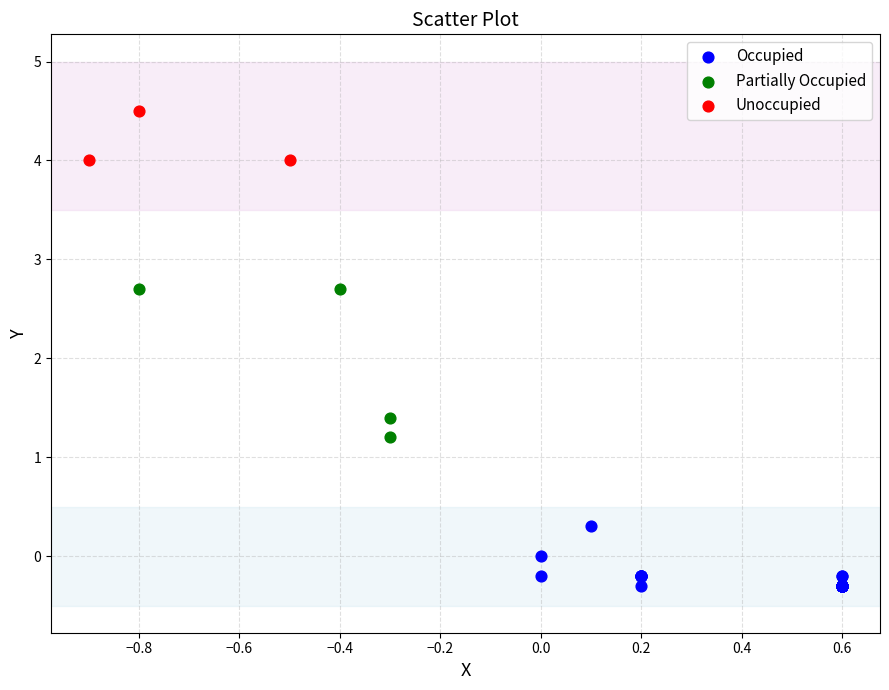

Which series reaches the minimum Y coordinate?

Occupied